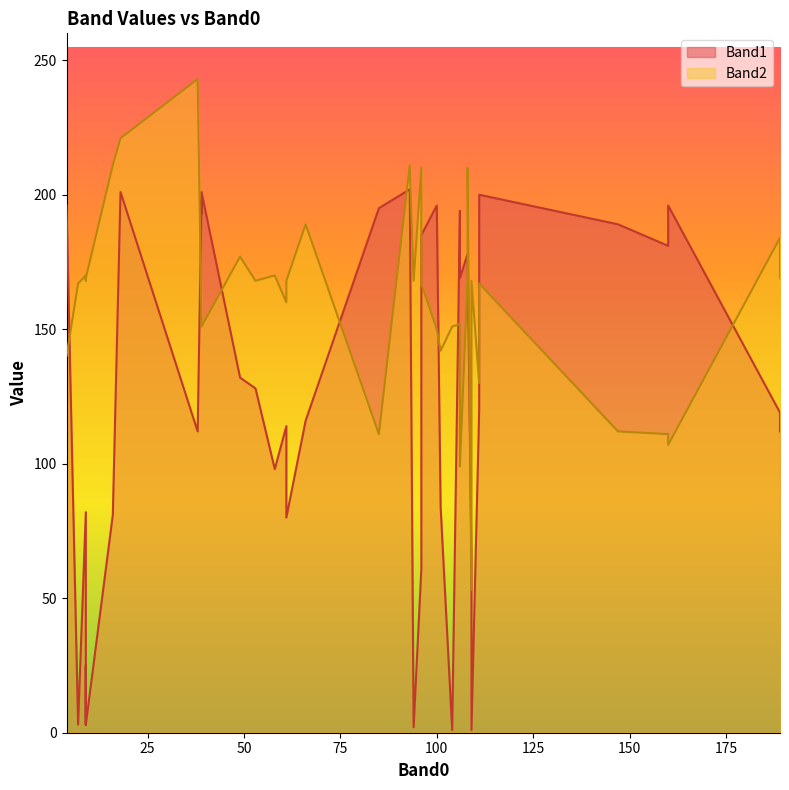

What are all the series names shown in the legend?

Band1, Band2